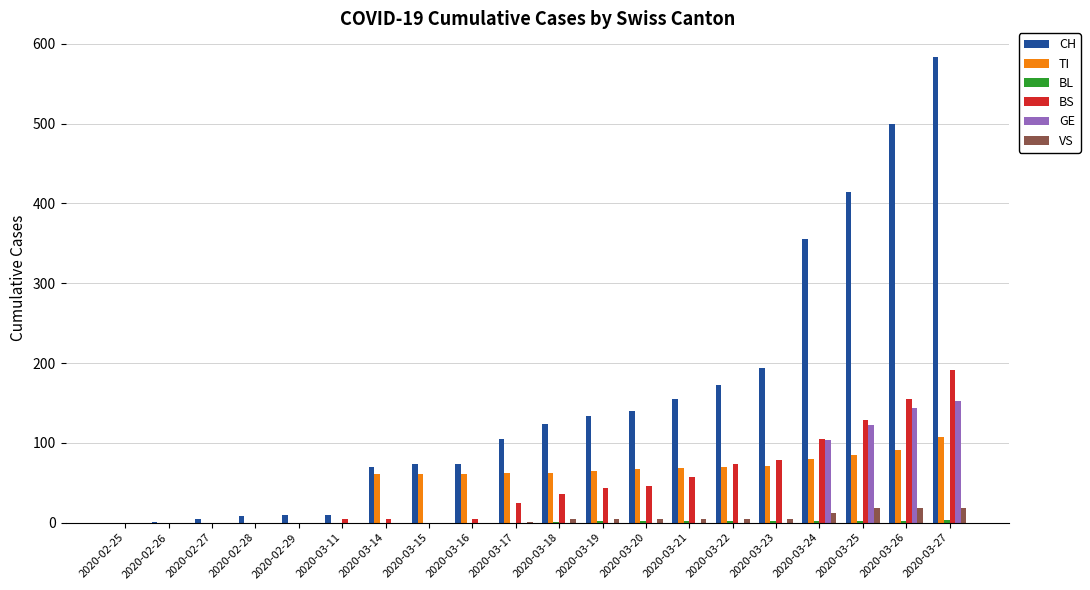

Which series changed the most between 2020-03-19 and 2020-03-23?

CH